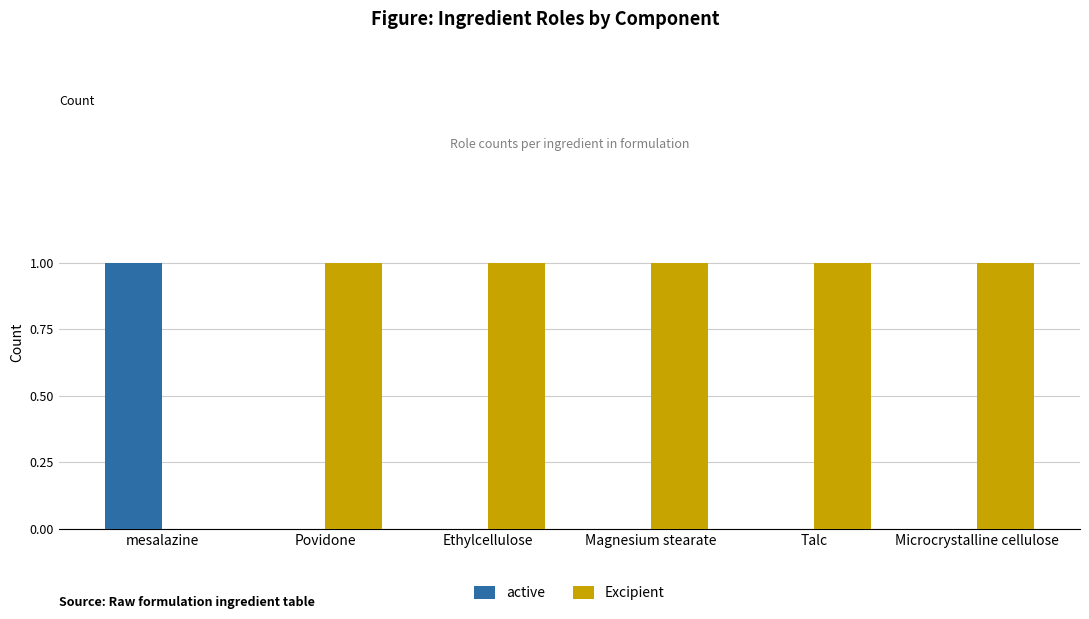

What is the sum of the Excipient values at Ethylcellulose and Talc?

2